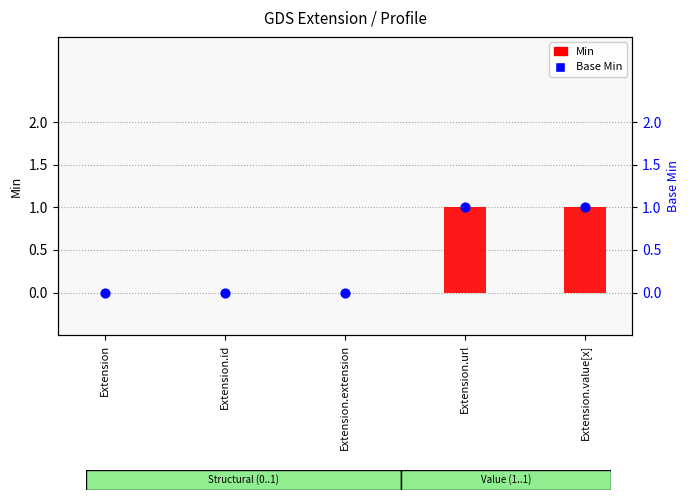

What are all the series names shown in the legend?

Min, Base Min